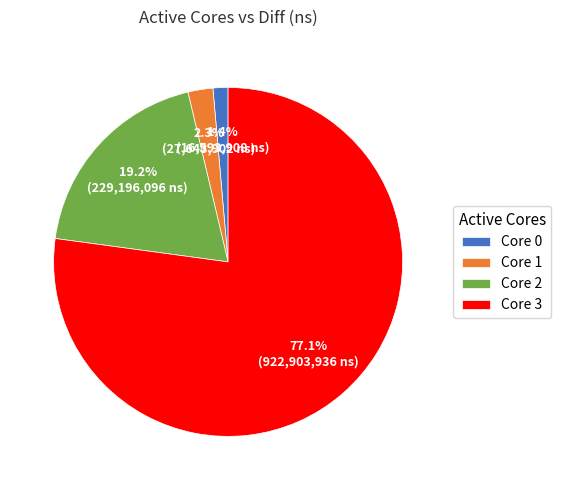

Which has a higher value, Core 0 or Core 3?

Core 3